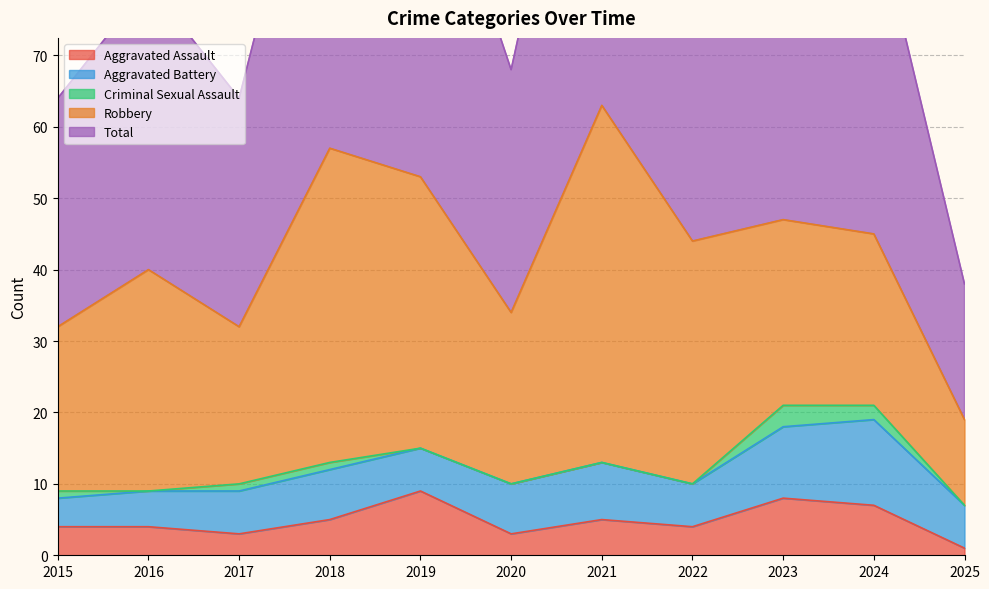

Reading left to right, transcribe all the data shown in this chart.

Aggravated Assault: 4	4	3	5	9	3	5	4	8	7	1
Aggravated Battery: 4	5	6	7	6	7	8	6	10	12	6
Criminal Sexual Assault: 1	0	1	1	0	0	0	0	3	2	0
Robbery: 23	31	22	44	38	24	50	34	26	24	12
Total: 32	40	32	57	53	34	63	44	47	46	19